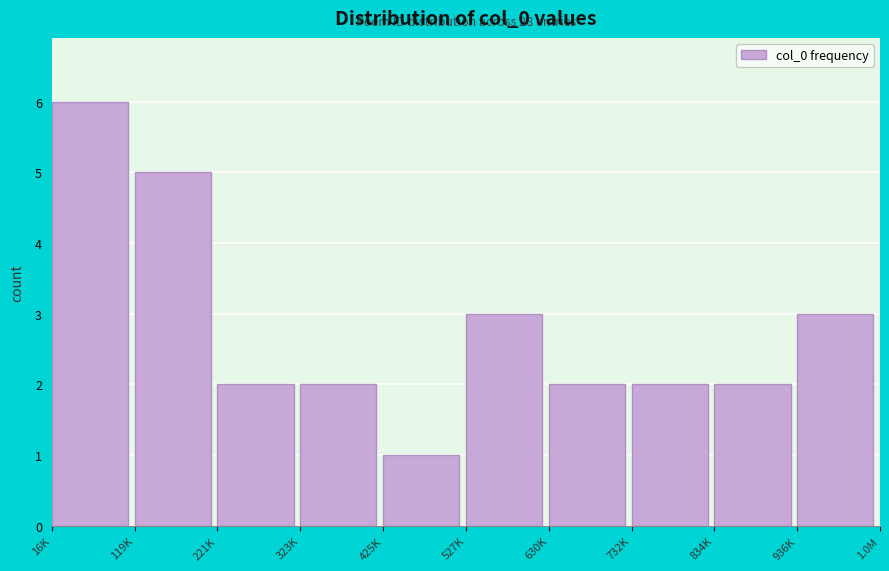

Reading right to left, what are all the values shown in this chart?

3	2	2	2	3	1	2	2	5	6